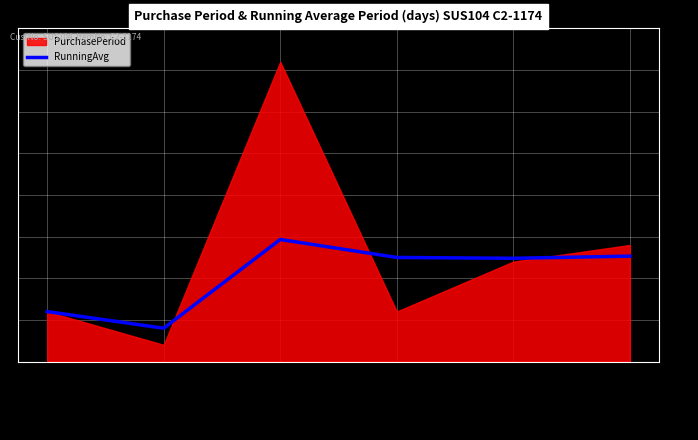

What is the value of the 6th point from the left?

6.3